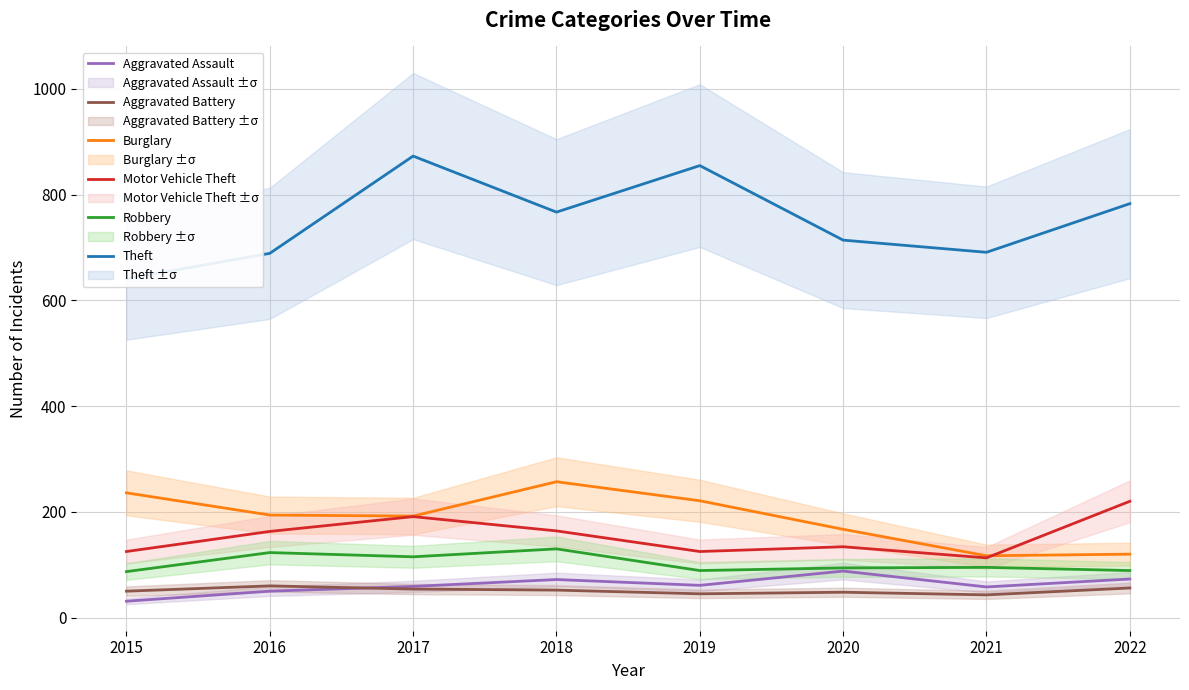

Between 2019 and 2020, which series saw the biggest shift?

Theft